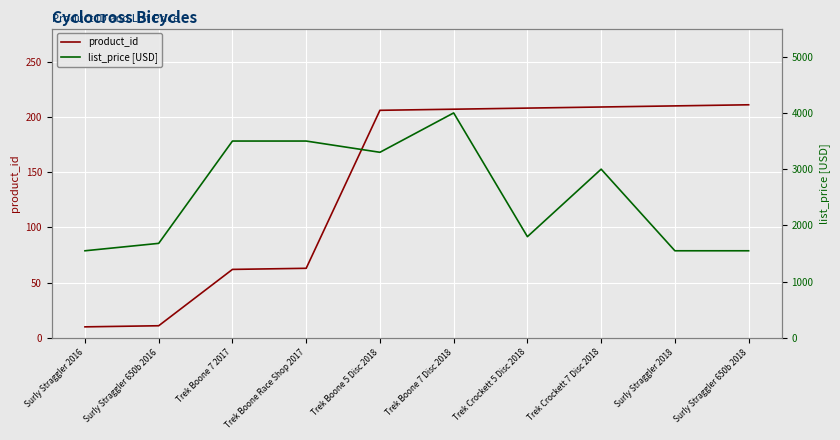

The value of product_id at Surly Straggler 650b 2016 is 11.0. True or false?

True